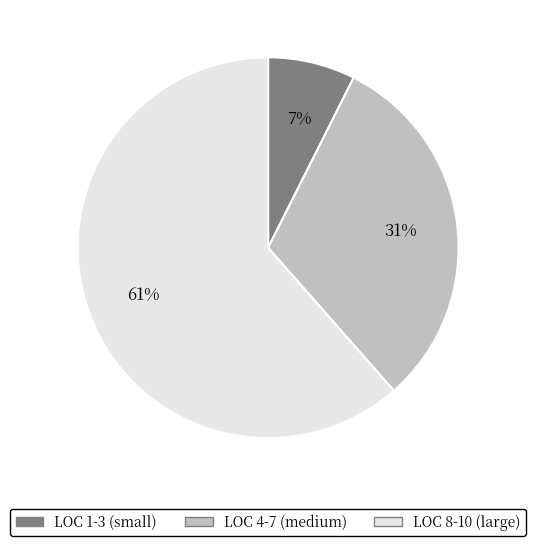

Is there a majority slice in this chart?

Yes